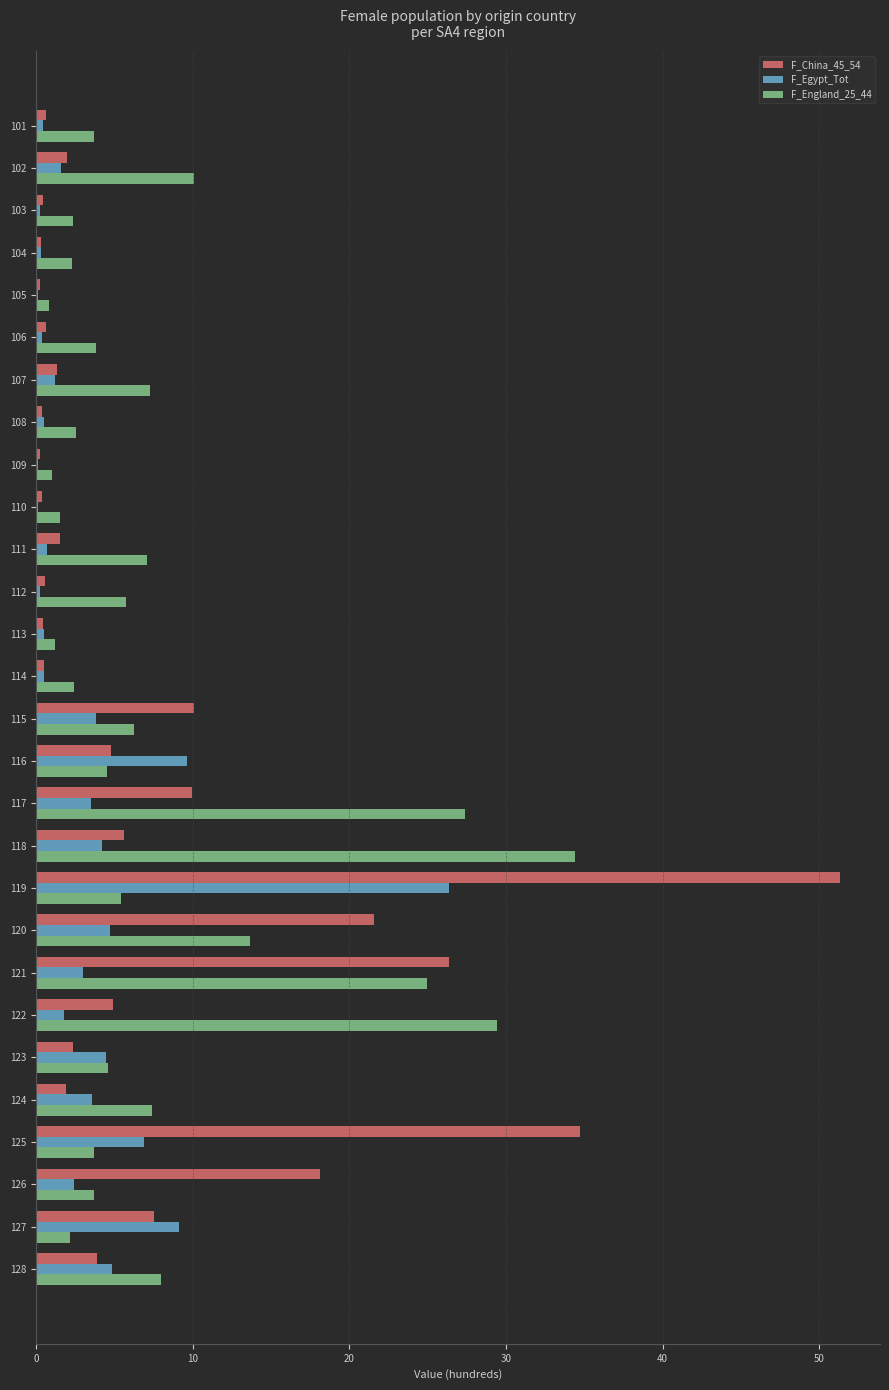

At which category is the sum across all series the highest?

119